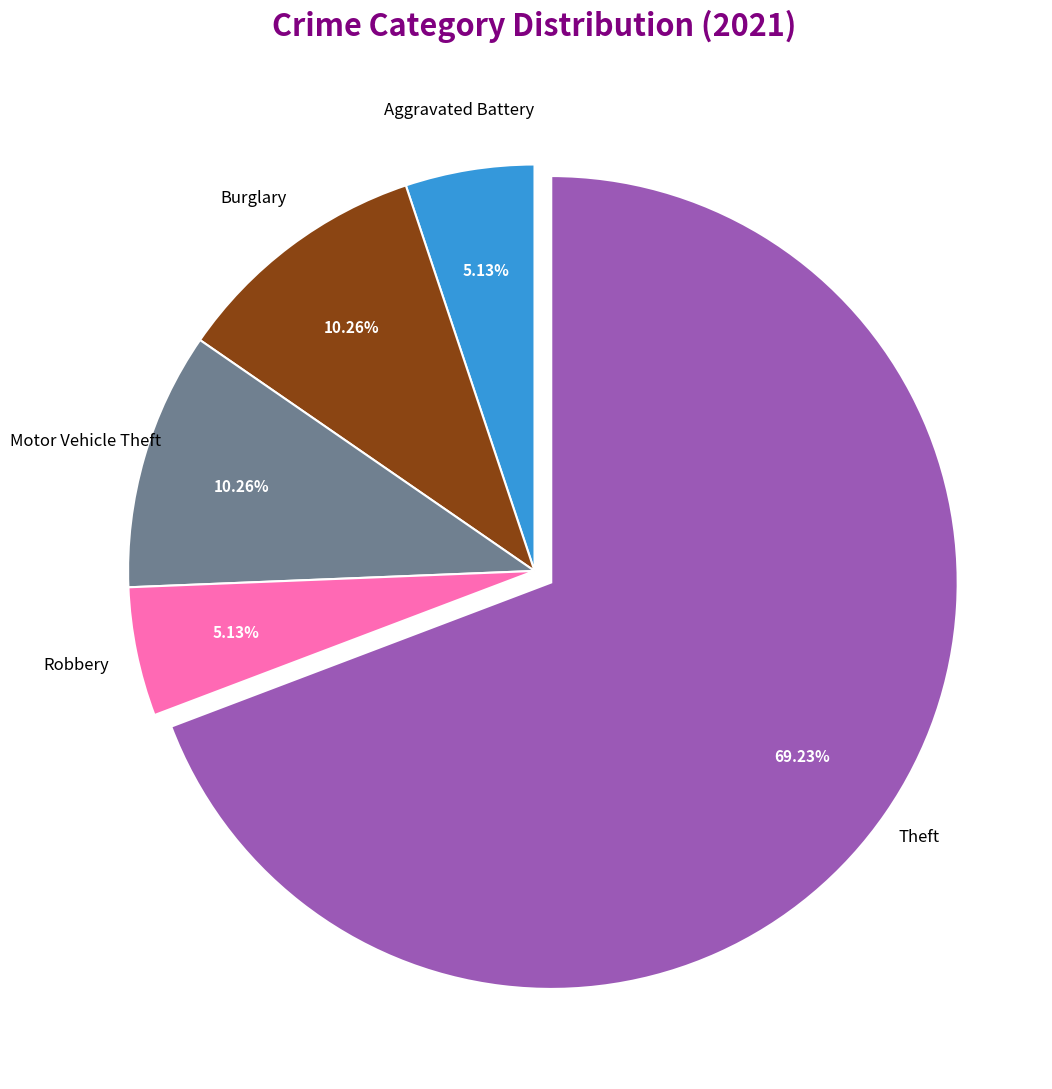

Is there a majority slice in this chart?

Yes